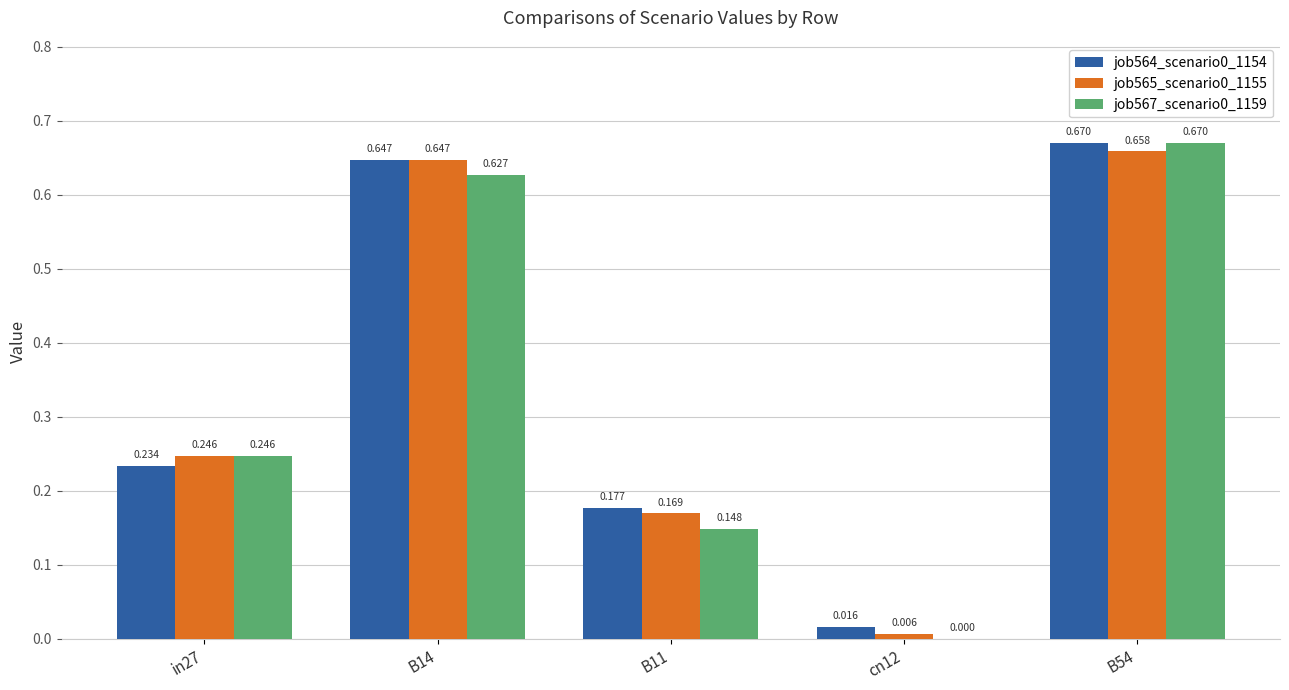

Is the value of job567_scenario0_1159 at B11 greater than the value of job565_scenario0_1155 at B54?

No